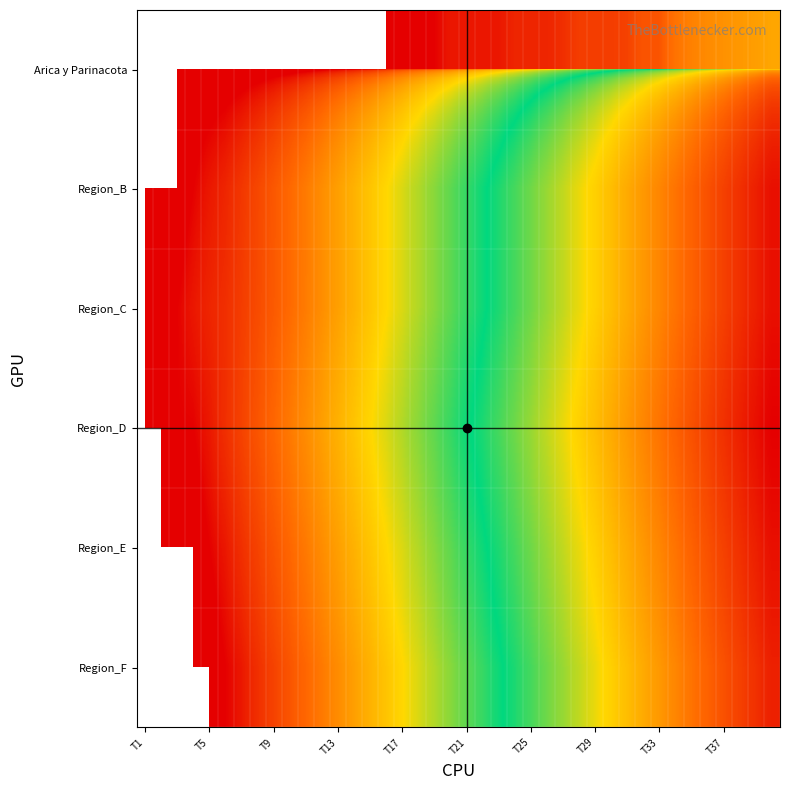

Reading left to right, extract all data points from this chart.

Arica y Parinacota: 0	0	0	0	0	0	0	0	0	0	0	0	0	0	0	0	1	1	1	2	2	2	2	3	3	3	4	6	6	6	7	12	12	28	41	53	63	75	87	107
Region_B: 0	0	0	1	2	3	5	8	13	21	34	55	89	144	233	377	610	987	1597	2584	4181	6765	10946	17711	28657	46368	75025	121393	196418	317811	514229	832040	1346269	2178309	3524578	5702887	9227465	14930352	24157817	39088169
Region_C: 0	1	1	2	3	4	6	9	14	22	35	56	90	145	234	378	611	988	1598	2585	4182	6766	10947	17712	28658	46369	75026	121394	196419	317812	514230	832041	1346270	2178310	3524579	5702888	9227466	14930353	24157818	39088170
Region_D: 0	0	1	1	2	4	7	12	20	33	54	88	143	232	376	609	986	1596	2583	4180	6764	10945	17710	28656	46367	75024	121392	196417	317810	514228	832039	1346268	2178308	3524577	5702886	9227464	14930351	24157816	39088168	63245786
Region_E: 0	0	0	0	1	2	4	7	12	20	33	54	88	143	232	376	609	986	1596	2583	4180	6764	10945	17710	28656	46367	75024	121392	196417	317810	514228	832039	1346268	2178308	3524577	5702886	9227464	14930351	24157816	39088168
Region_F: 0	0	0	0	0	1	2	4	7	12	20	33	54	88	143	232	376	609	986	1596	2583	4180	6764	10945	17710	28656	46367	75024	121392	196417	317810	514228	832039	1346268	2178308	3524577	5702886	9227464	14930351	24157816